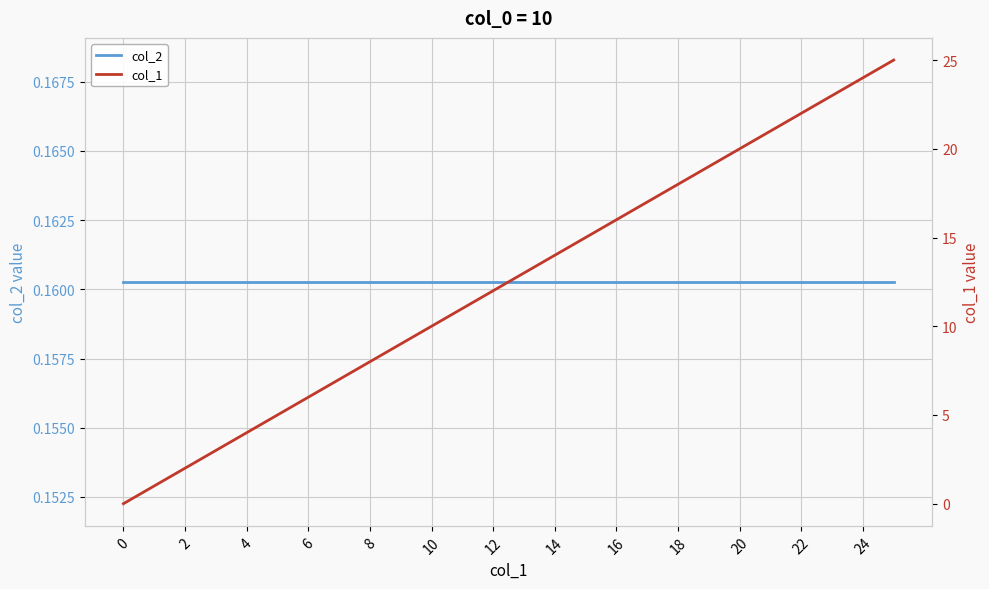

What is the label of the 21st point from the right?

10